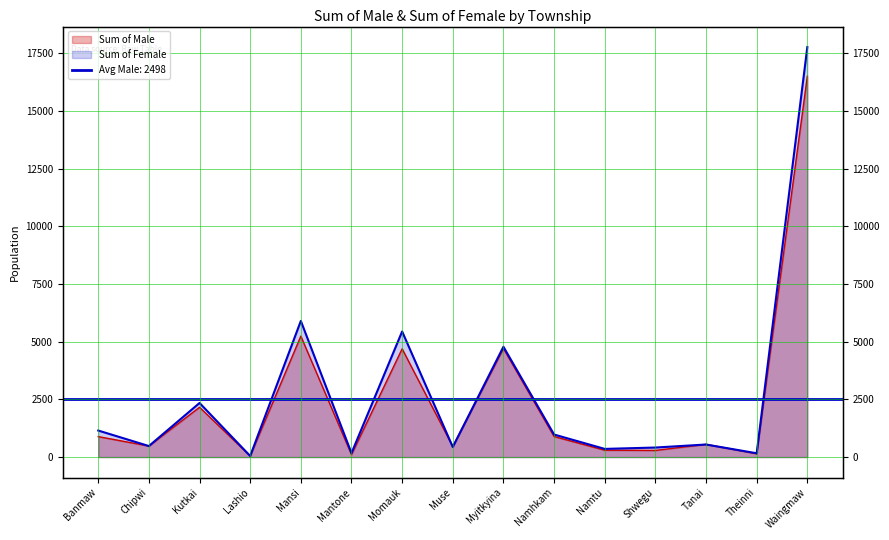

At Myitkyina, list the series in order from largest to smallest.

Sum of Female, Sum of Male